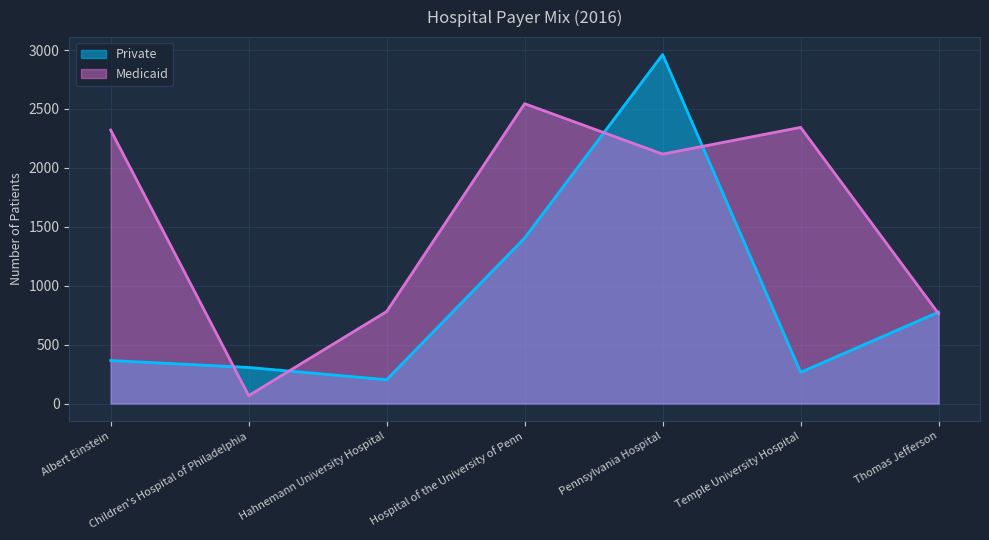

What value does the Medicaid series have at Thomas Jefferson, to the nearest 50?

750